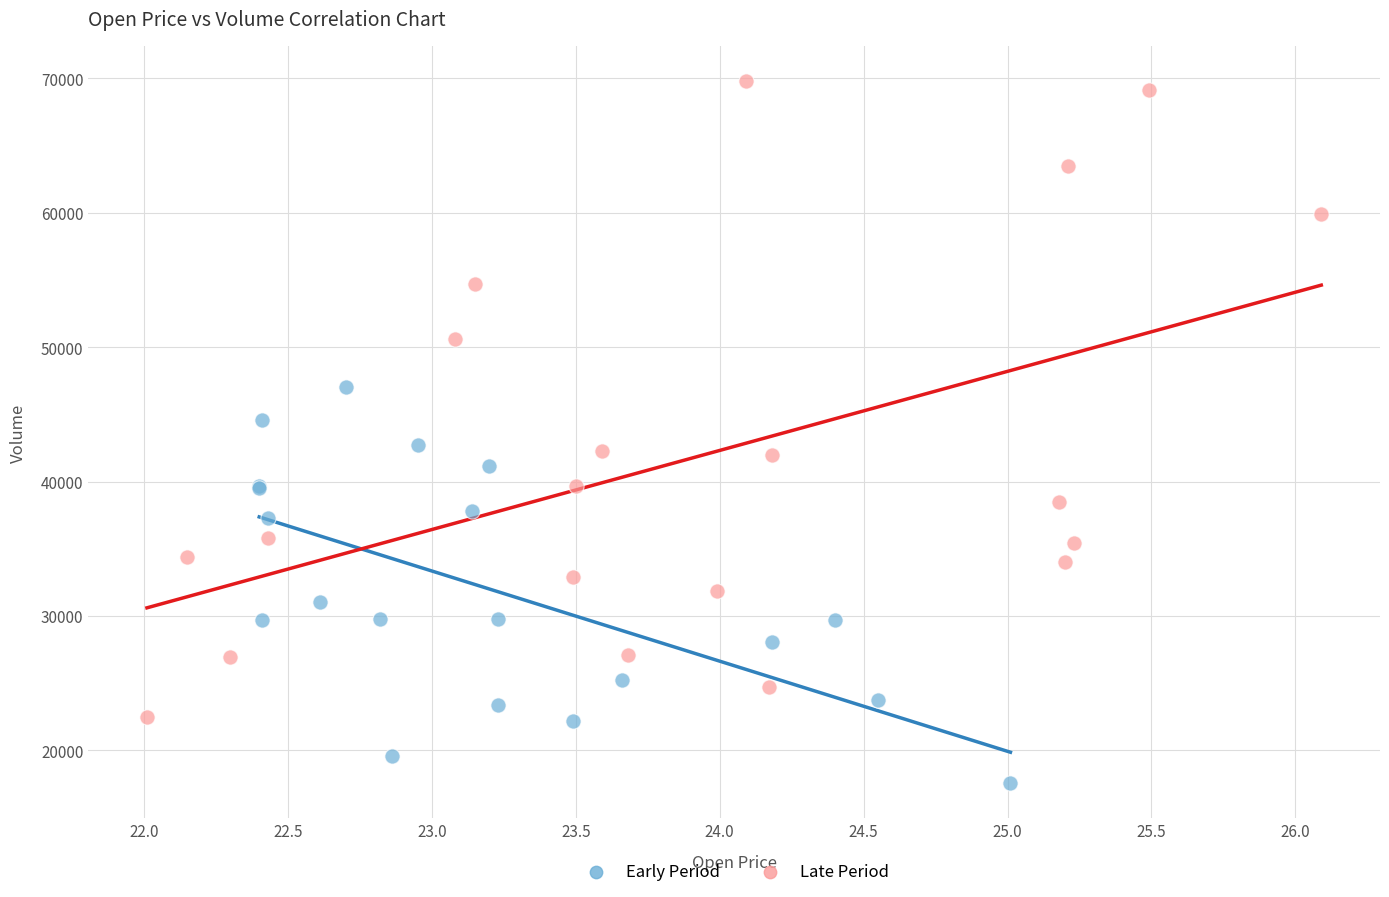

Which series contains the lowest Y value?

Early Period